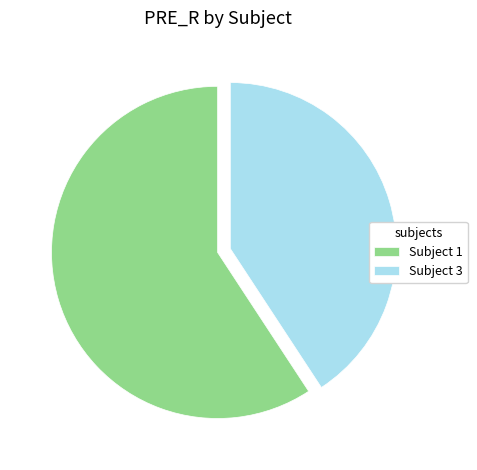

Is the sum of Subject 3 and Subject 1 greater than half?

Yes